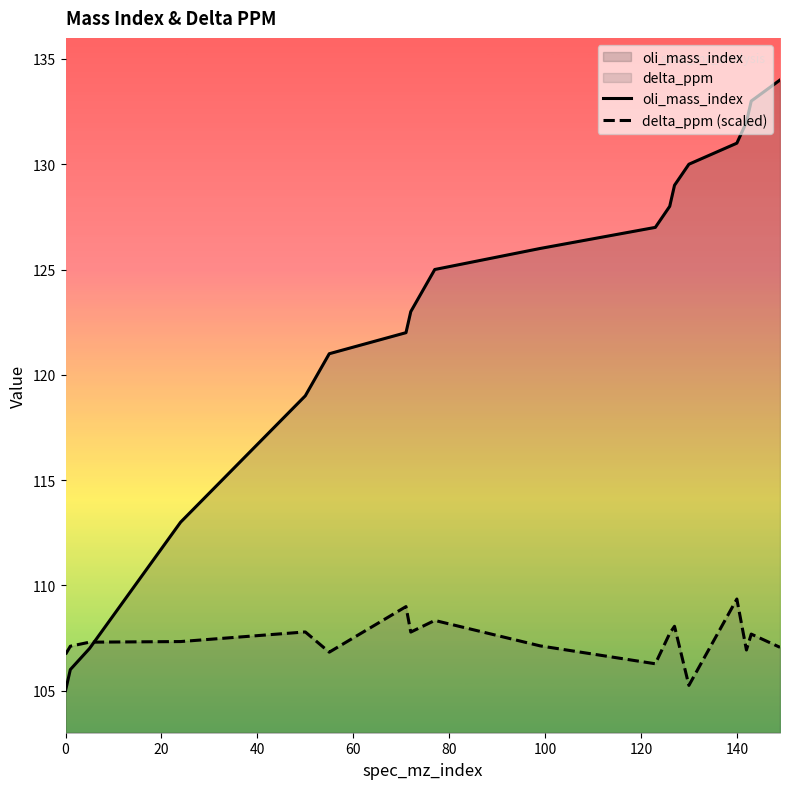

Reading left to right, list all the values displayed in this chart.

oli_mass_index: 105.0	106.0	107.0	113.0	119.0	121.0	122.0	123.0	125.0	126.0	127.0	128.0	129.0	130.0	131.0	132.0	133.0	134.0
delta_ppm (scaled): 106.7	107.1	107.3	107.3	107.8	106.8	109.0	107.8	108.3	107.1	106.3	107.7	108.1	105.2	109.3	106.9	107.7	107.1